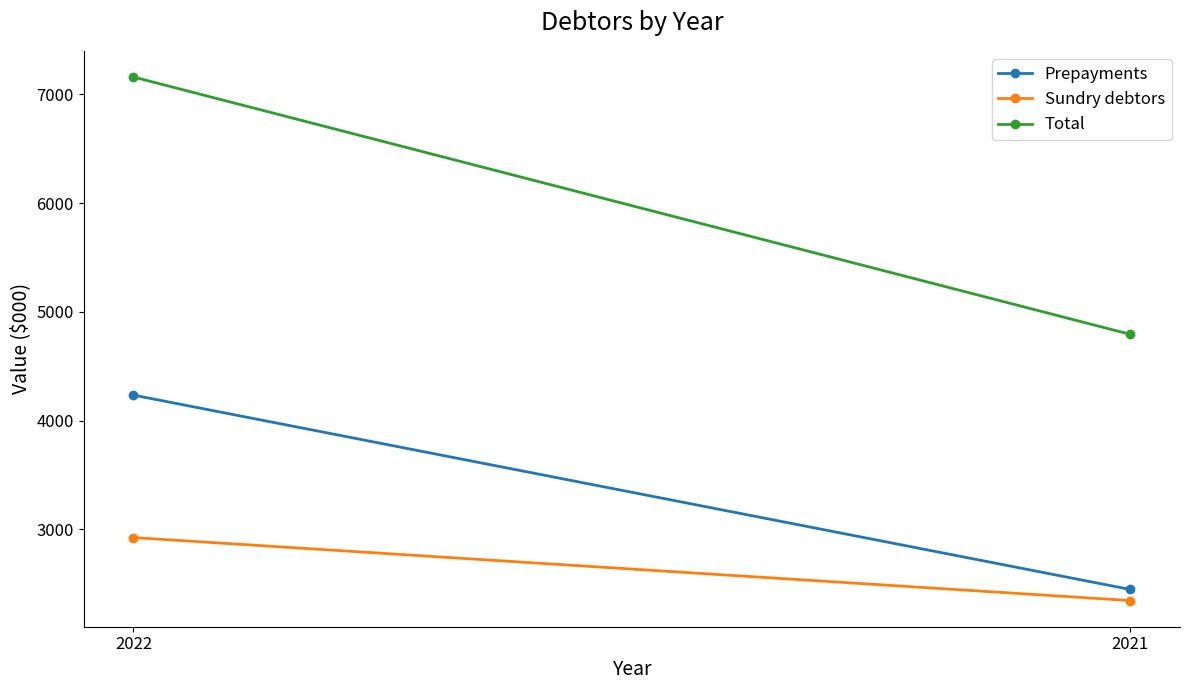

The Prepayments series shows 2448 at 2021. True or false?

True